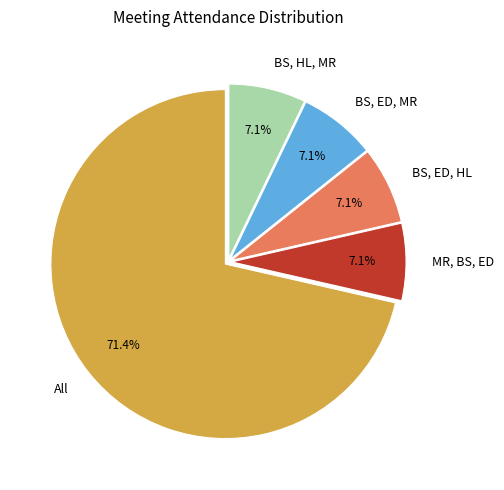

What portion of the pie excludes BS, ED, MR?

92.9%